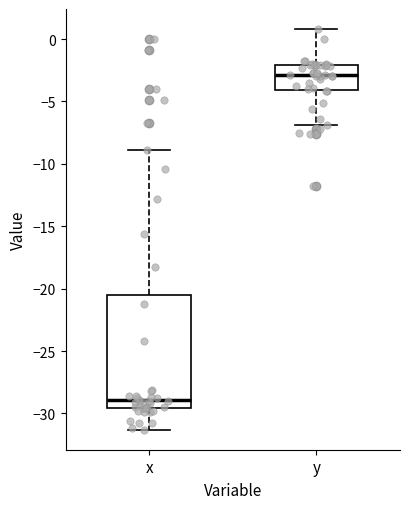

Where does the median line of the box for y sit on the y-axis? The values are not printed on the chart, so give them approximately, as read against the axis.

-3.0